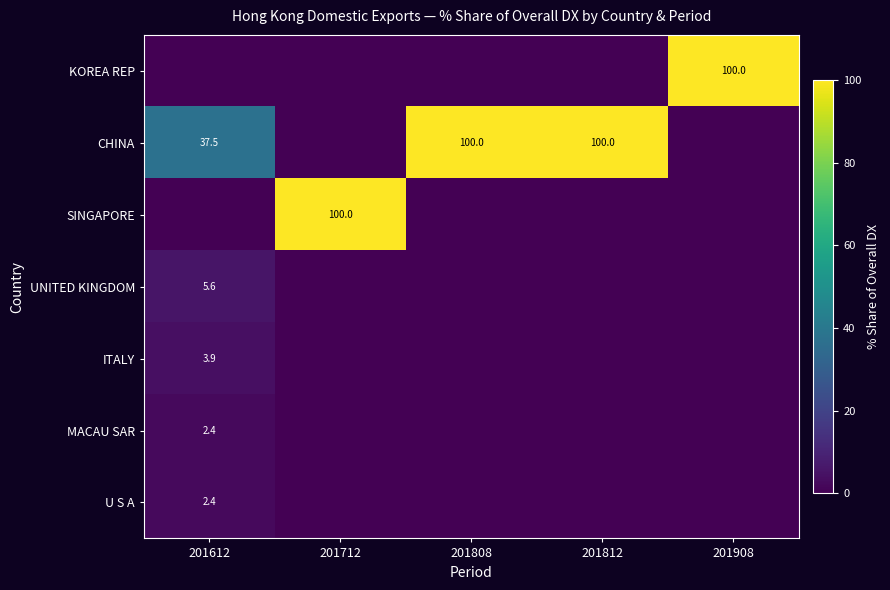

Which label corresponds to the smallest value in the chart?

201612